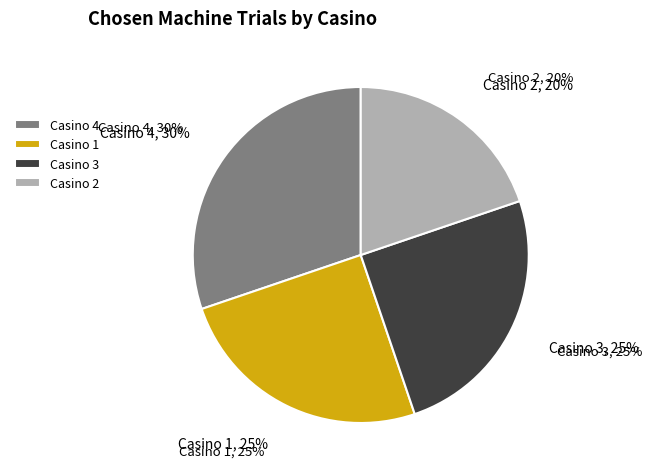

To the nearest percent, what portion does Casino 3 represent?

25%